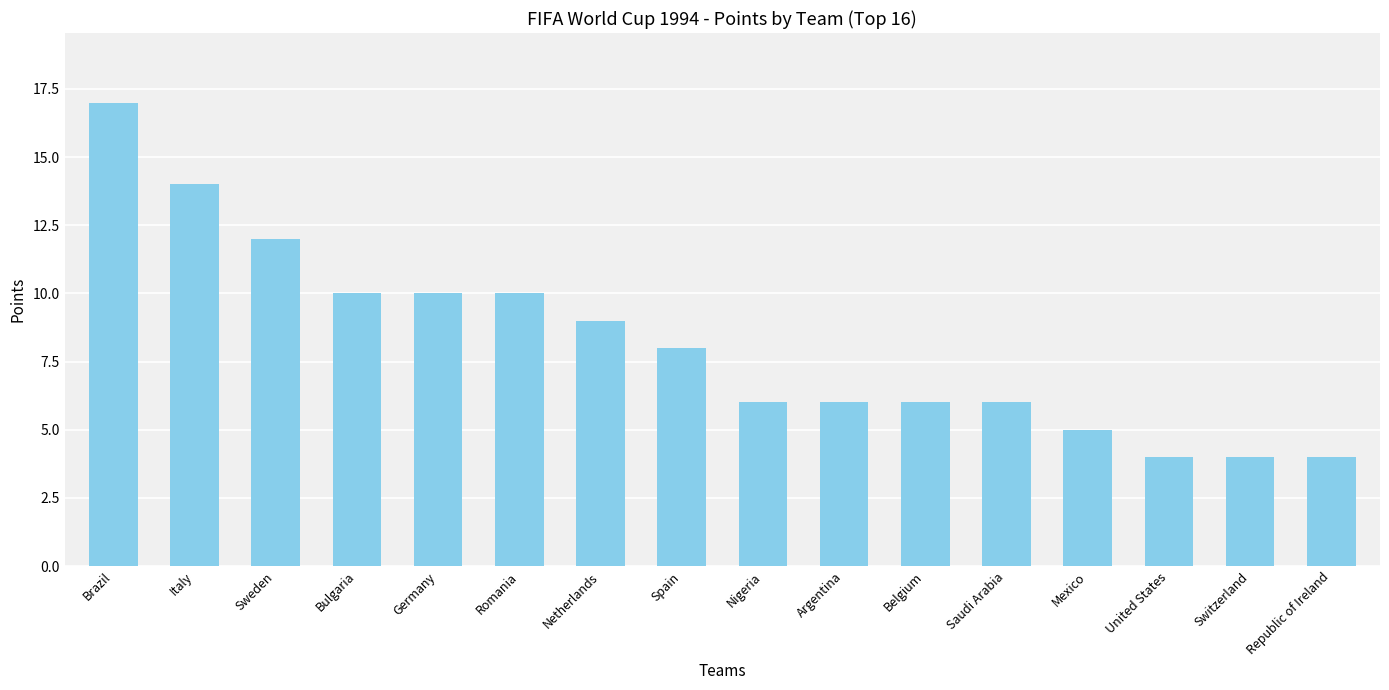

What is the sum of all values?

131